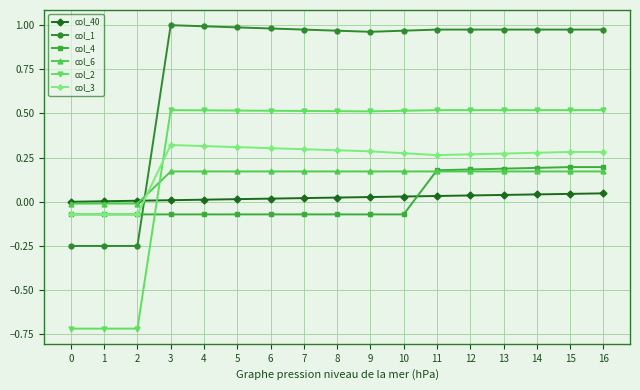

True or false: col_40 and col_2 cross at least once.

True